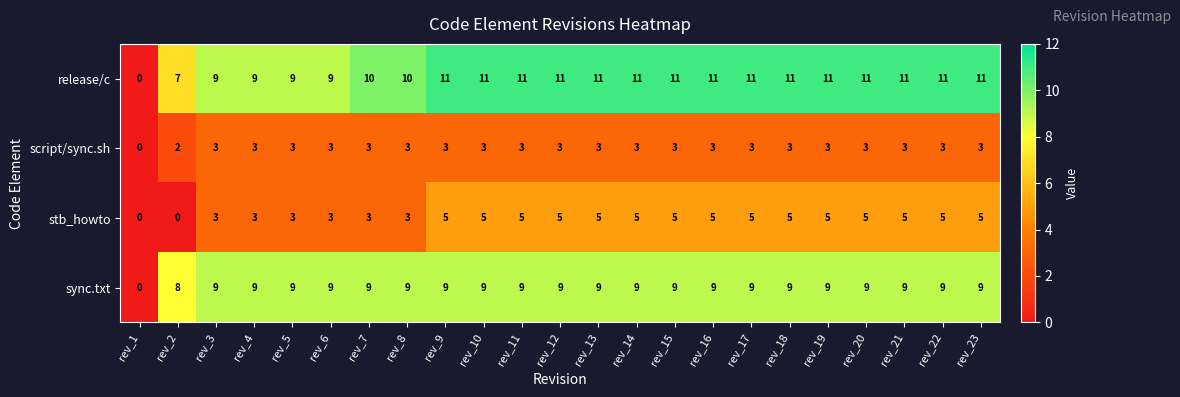

List the series in order of their overall mean, highest first.

release/c, sync.txt, stb_howto, script/sync.sh